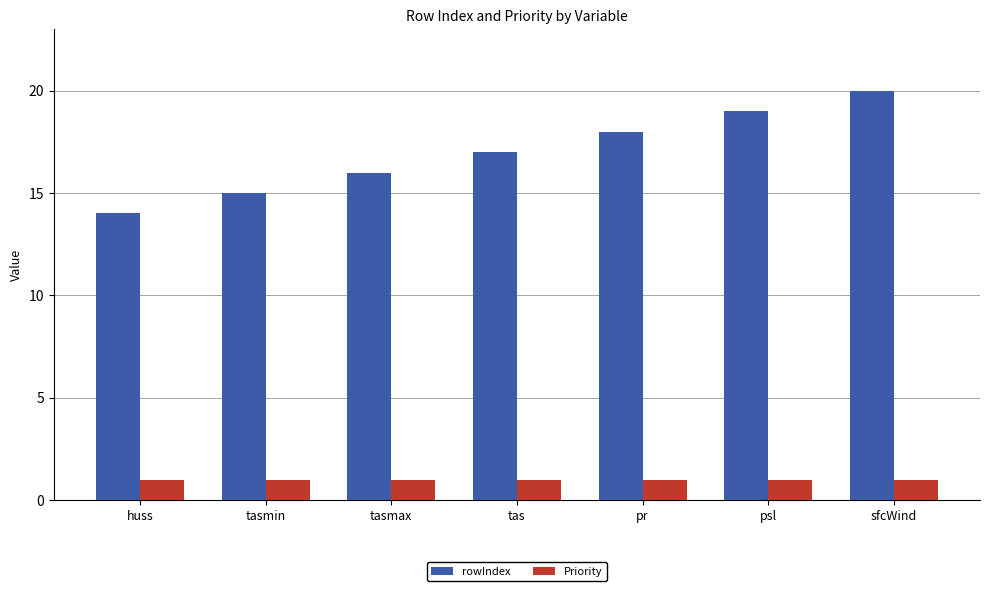

Which label corresponds to the largest value in the chart?

sfcWind